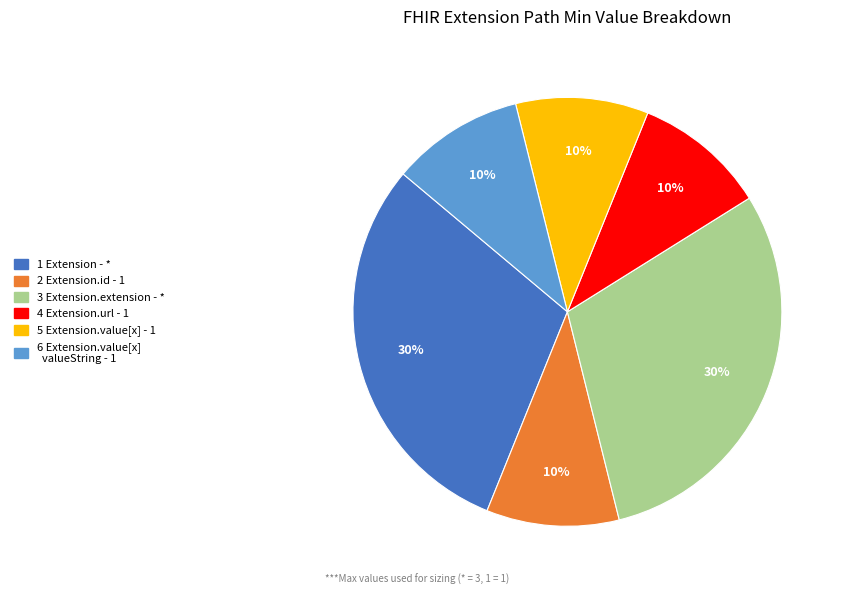

How many slices are in this pie chart?

6